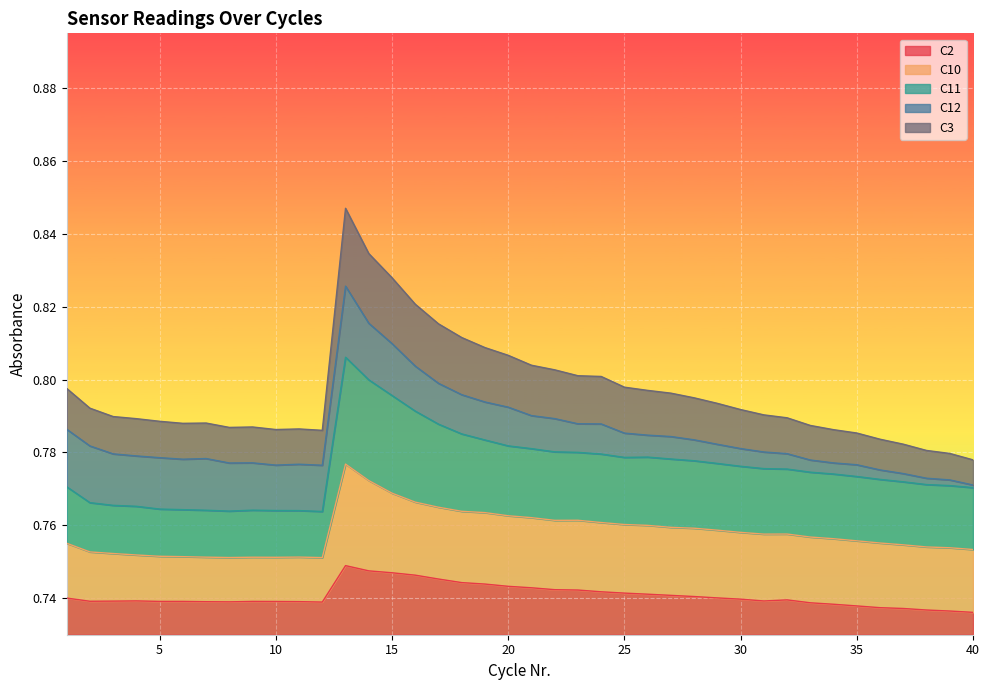

True or false: C2 and C3 intersect in this chart.

False